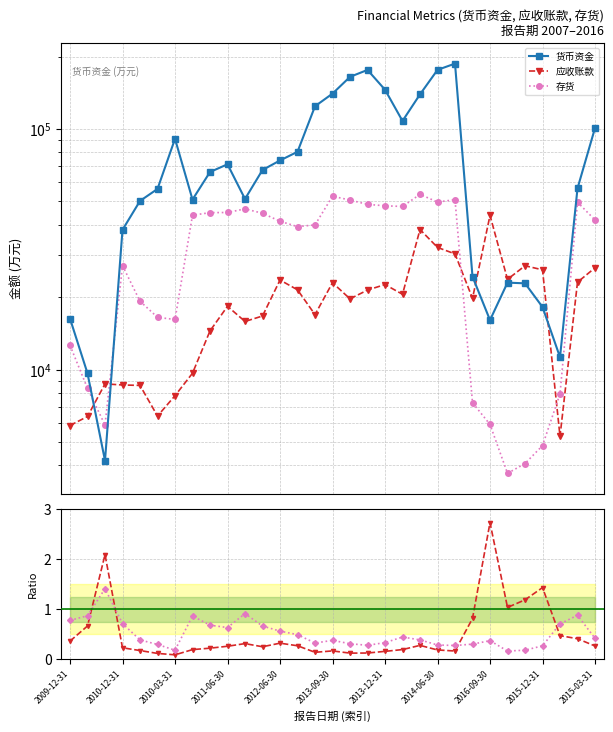

At which category is the sum across all series the highest?

22